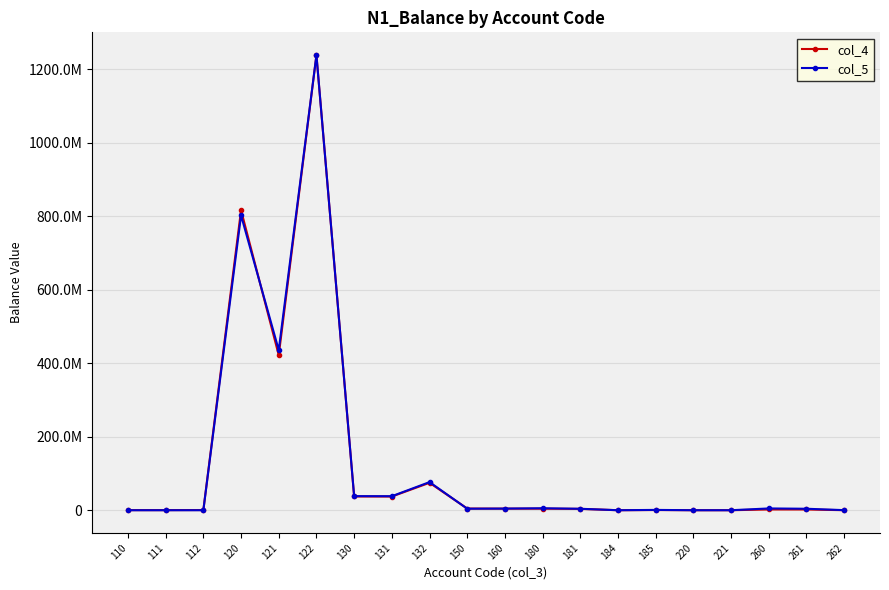

Which series has the largest range (max minus min)?

col_4